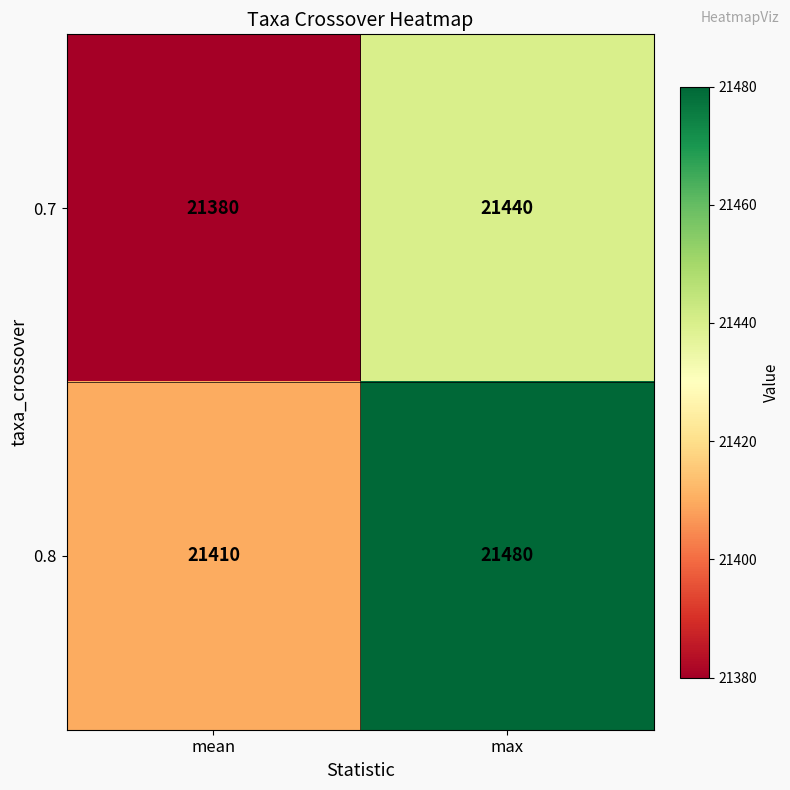

What is the sum of the 0.7 values at mean and max?

42820